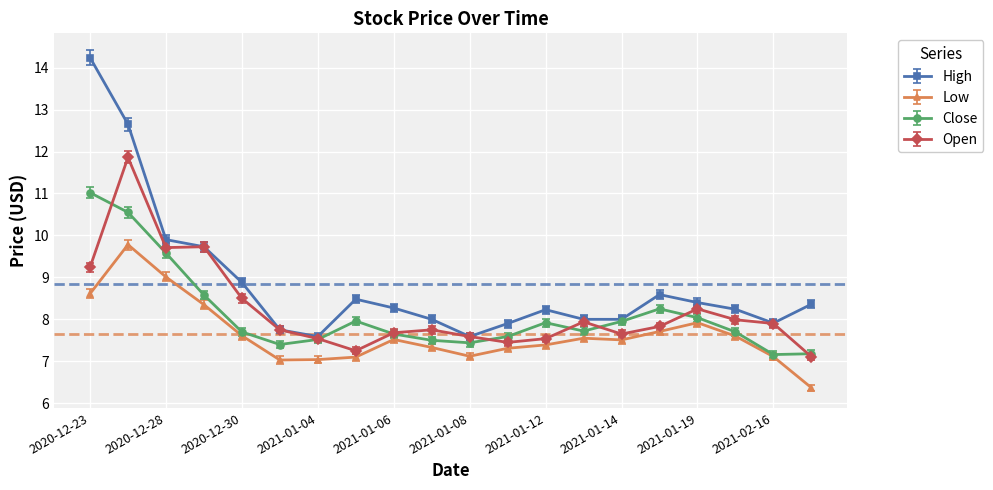

What is the highest value of the Close series?

11.0